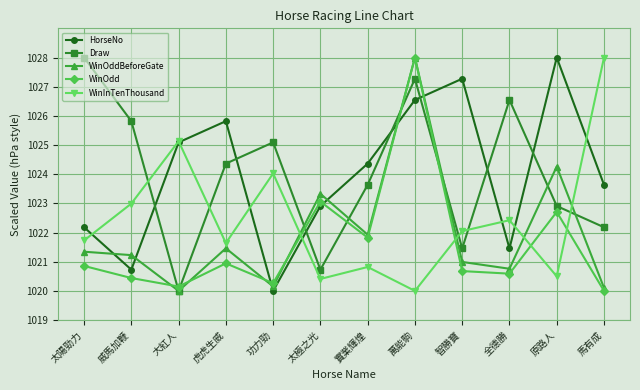

What is the sum of the WinOddBeforeGate values at 萬能駒 and 太陽勁力?

2049.3